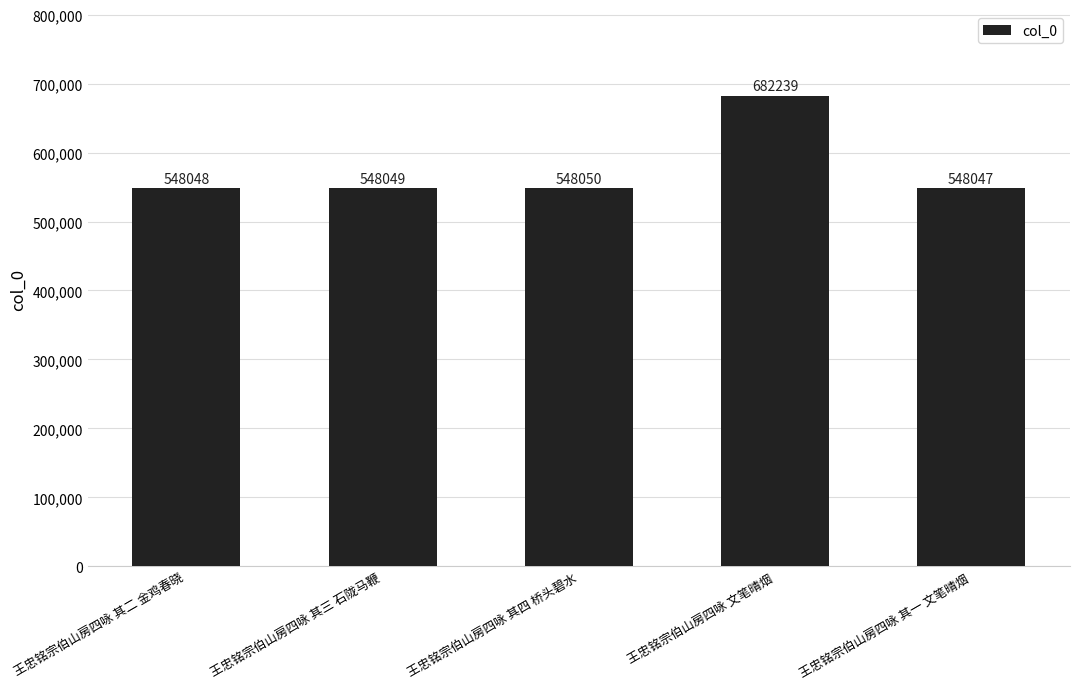

What is the value of the 2nd bar from the left?

548049